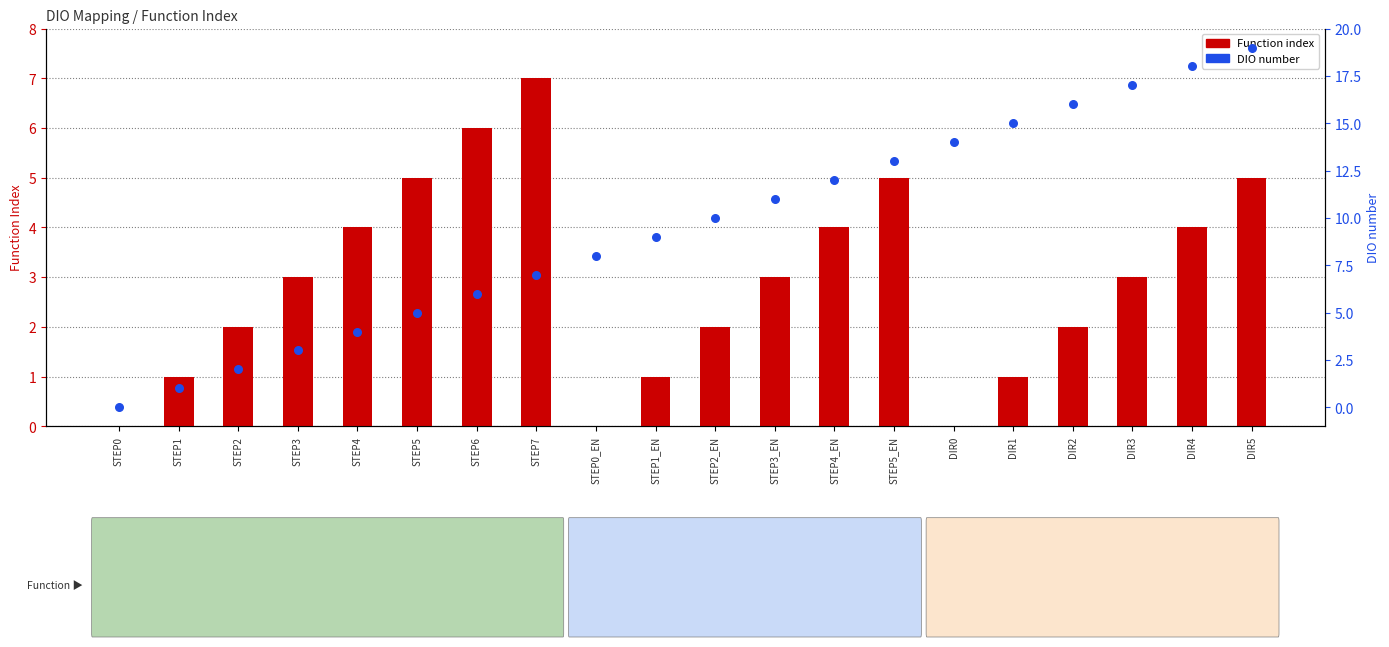

Which series contains the highest Y value?

DIO number